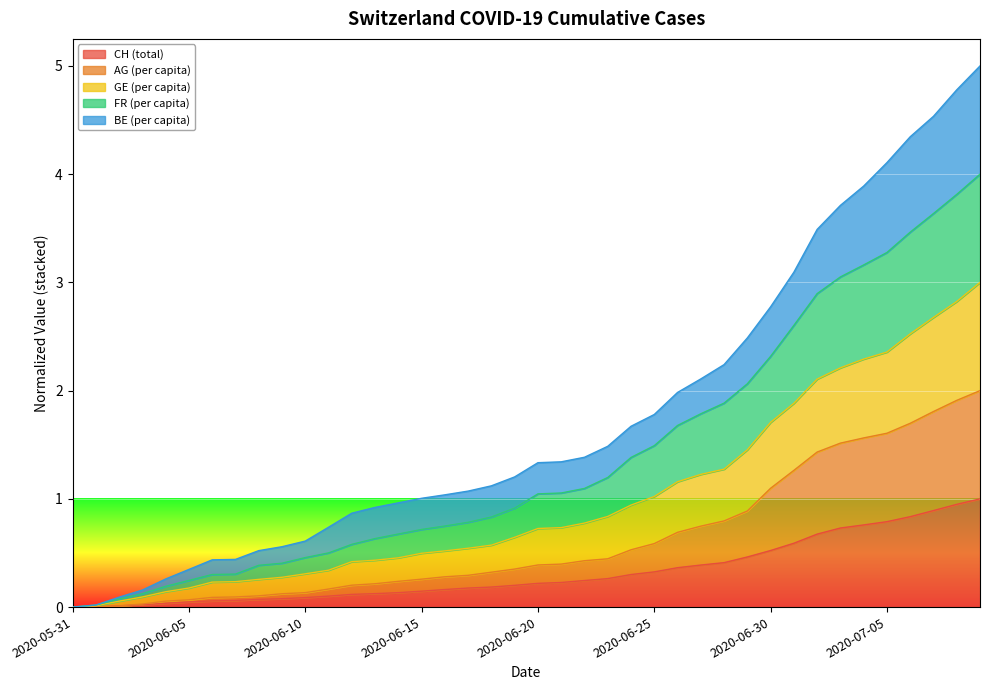

What is the maximum value for CH (total)?

1.0